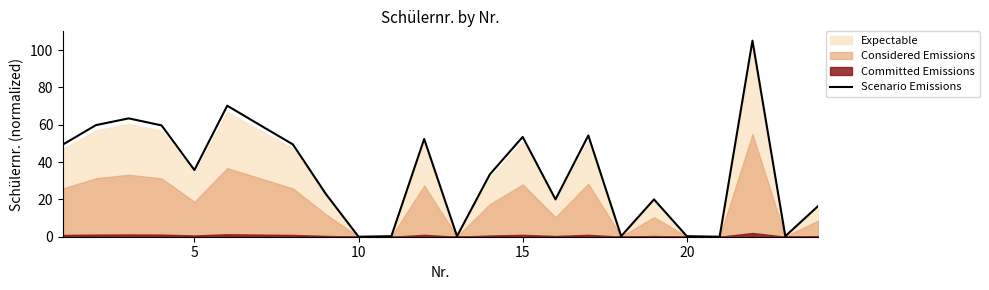

Does the chart display data point markers on the line(s)?

No